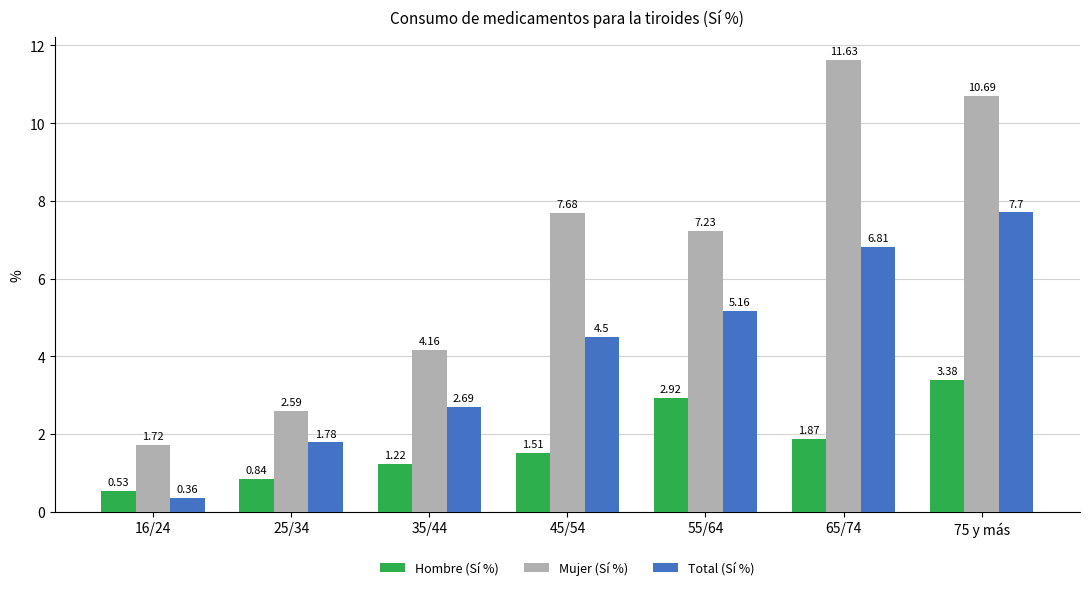

How many values in the Mujer (Sí %) series exceed 7?

4